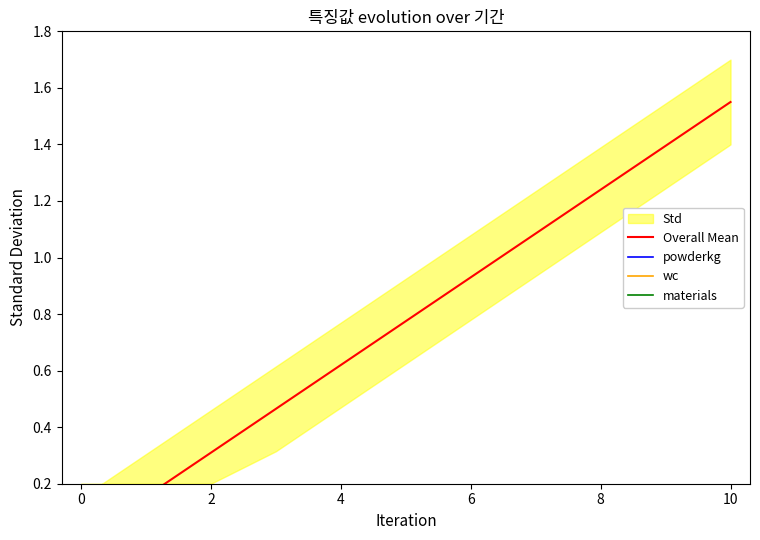

Between 6 and 2, which is larger?

6